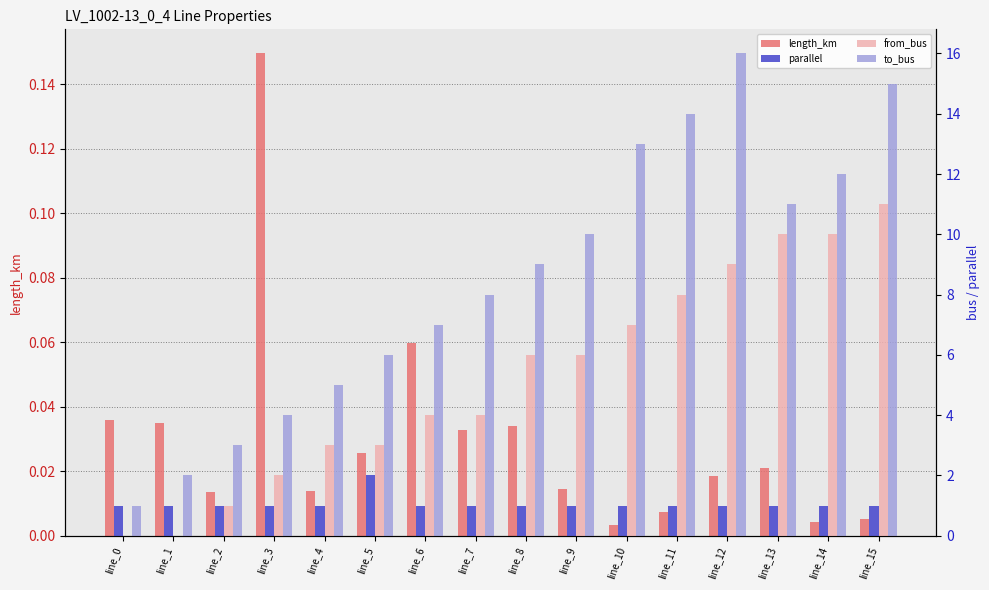

The parallel series shows 1.0 at line_9. True or false?

True